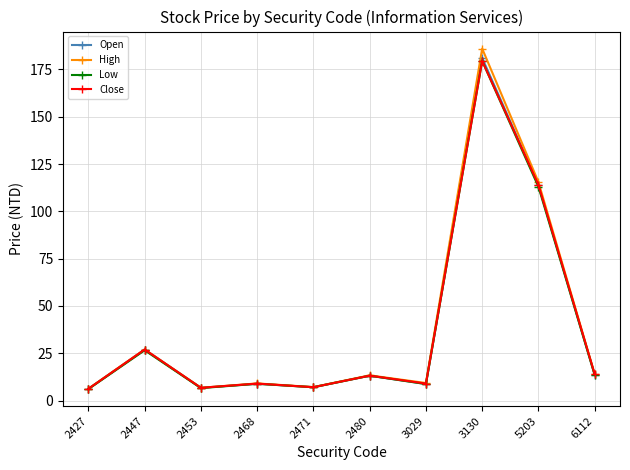

How many lines are shown in the chart?

4